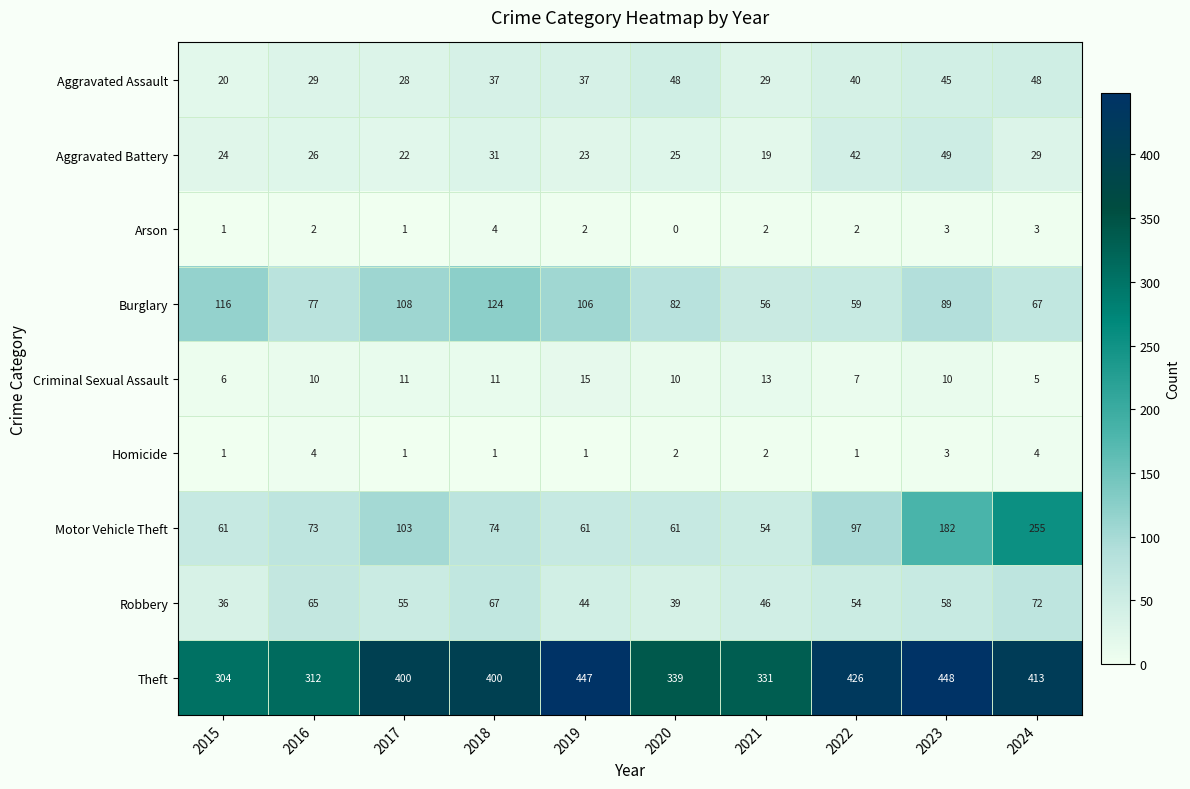

What is the average value of the Aggravated Assault series?

36